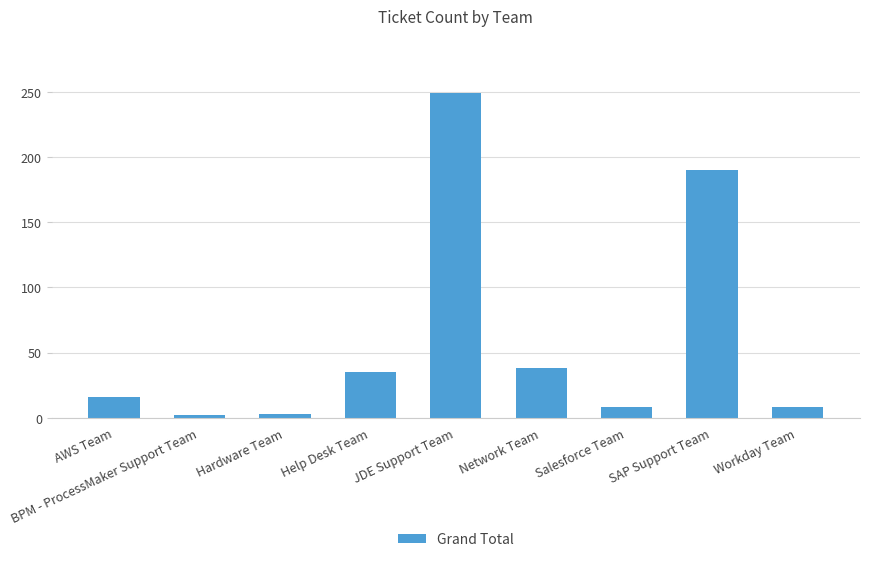

What is the greatest value displayed?

249